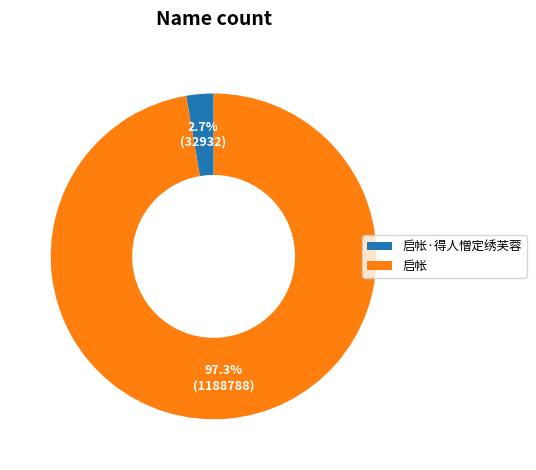

Which has a higher value, 启帐 or 启帐·得人憎定绣芙蓉?

启帐